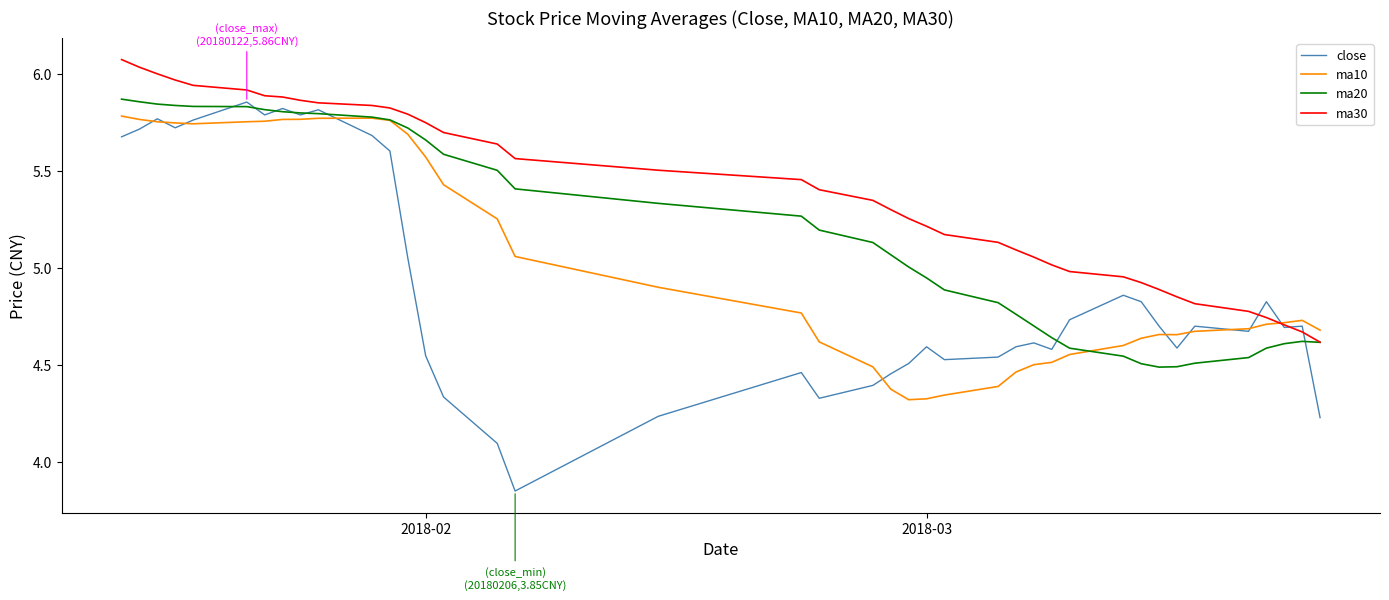

Which series has the widest spread of values?

close